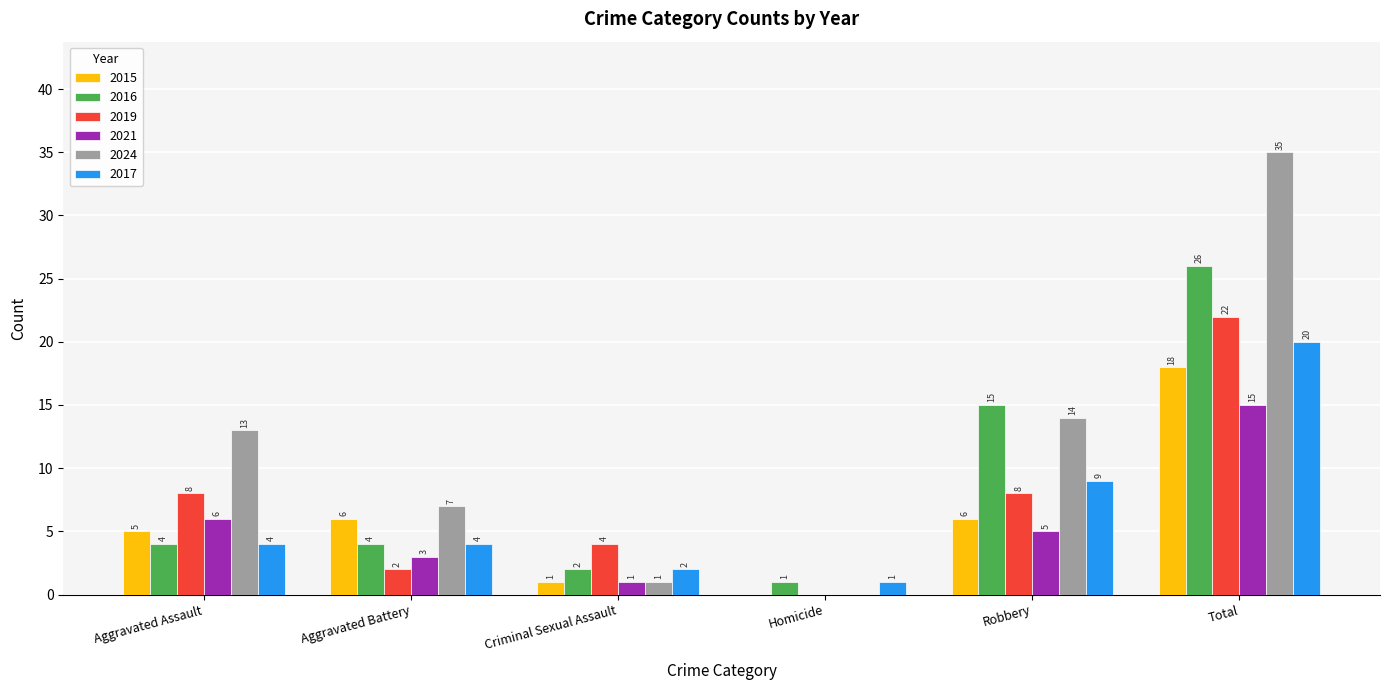

Which series has the largest range (max minus min)?

2024